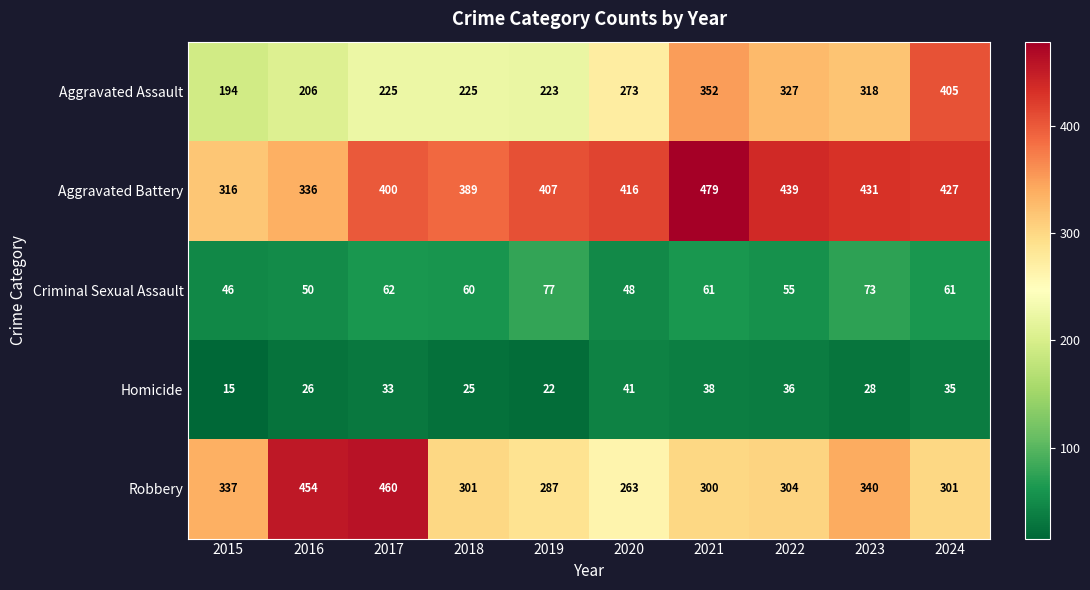

What is the difference between the highest and lowest values at 2022?

403